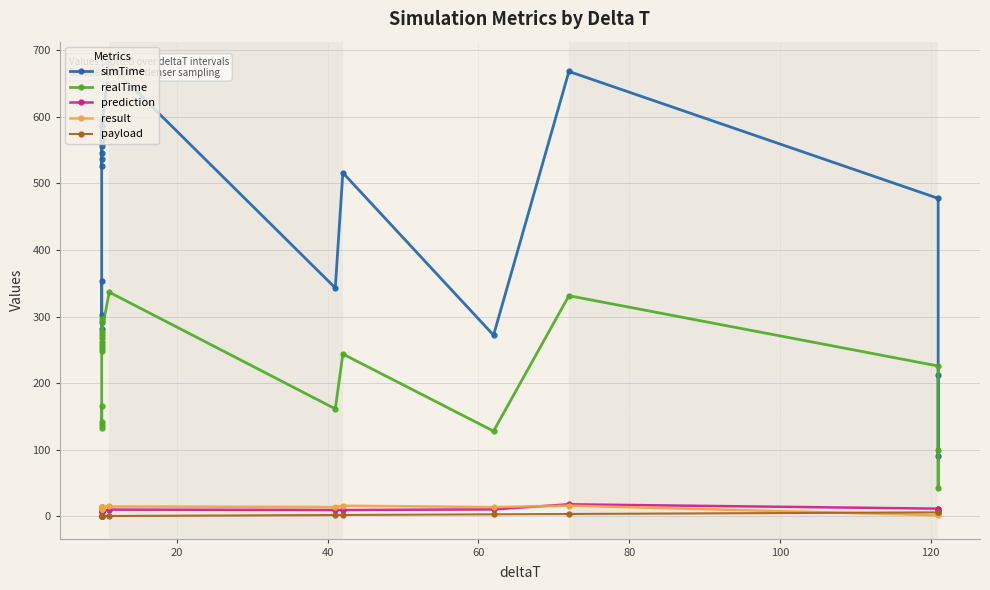

How many data points does each series have?

20